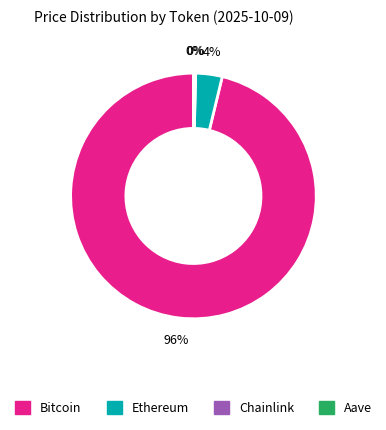

The Ethereum slice represents 4% of the pie. True or false?

True